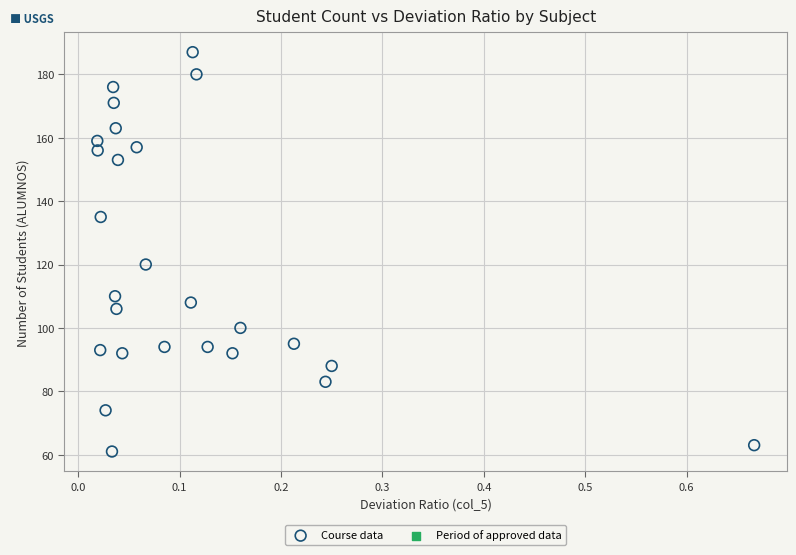

What Y value in the scatter plot is closest to 124?

120